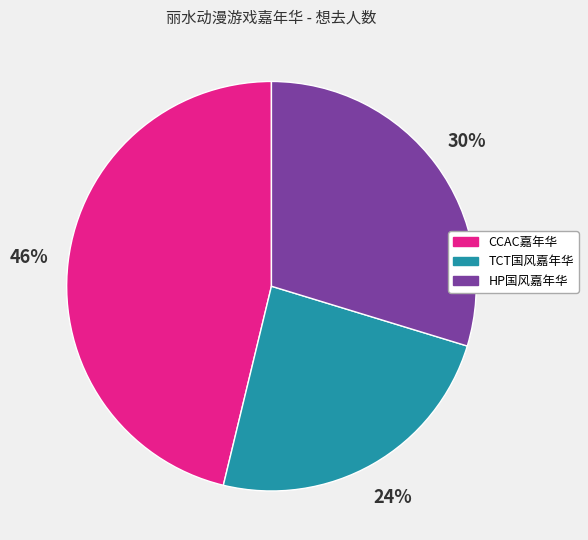

What percentage is the TCT国风嘉年华 slice, to the nearest percent?

24%